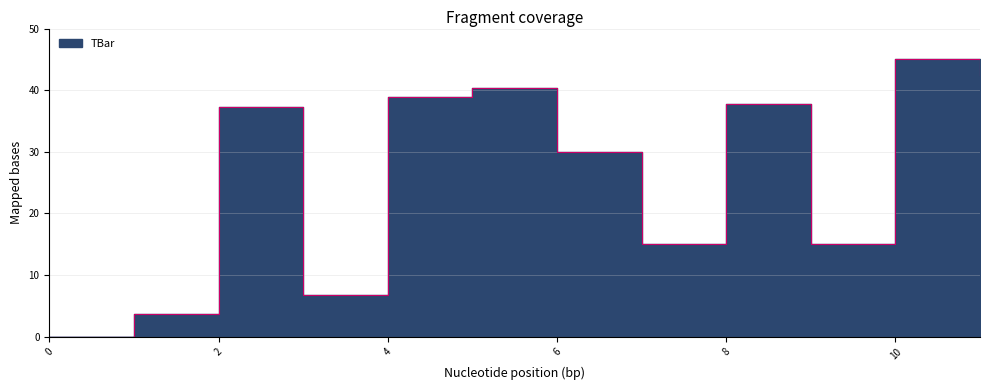

Rank the categories by value from highest to lowest.

10, 11, 5, 4, 8, 2, 6, 7, 9, 3, 1, 0